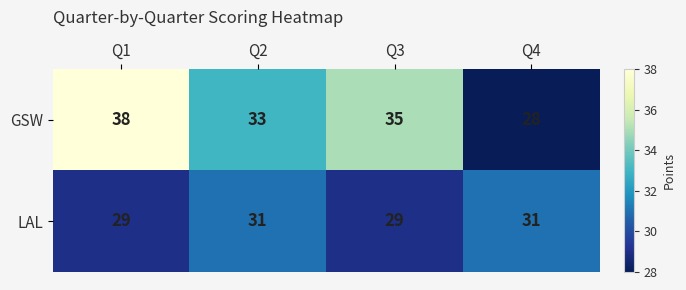

What is the sum of all GSW values?

134